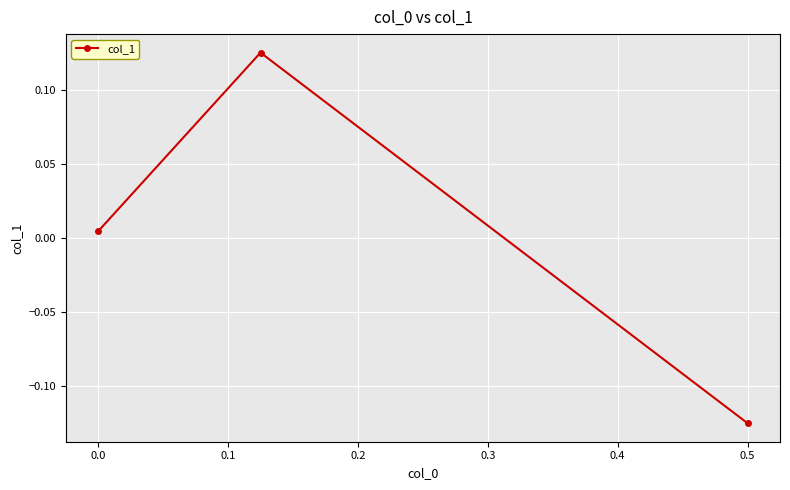

How many distinct data groups are displayed?

1